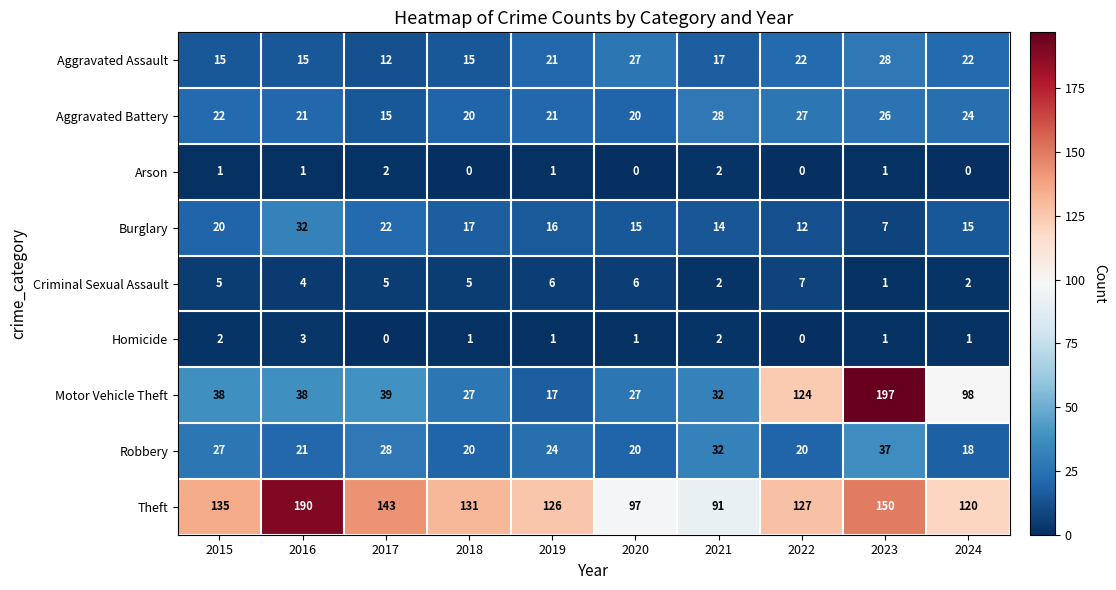

At which category is the sum across all series the highest?

2023